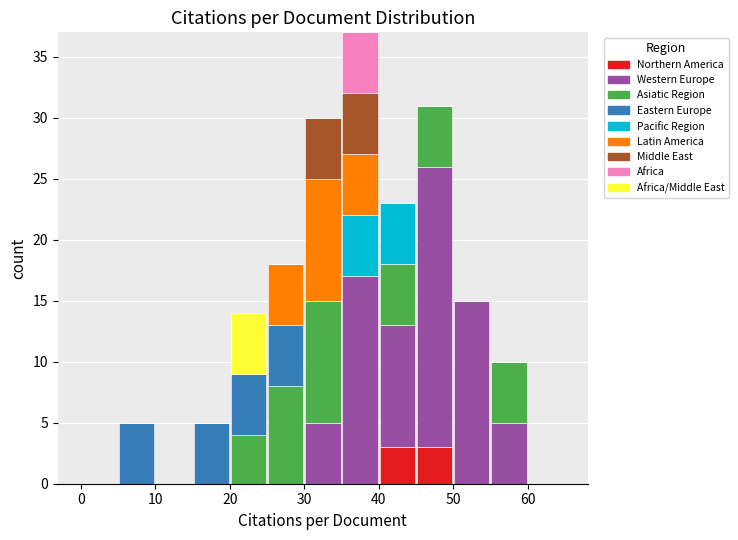

Reading left to right, transcribe this chart: for each stacked bar, give the range it covers on the x-axis and its total height. The values are not printed on the chart, so give them approximately, as read against the axis.

0 to 5: 0
5 to 10: 5
10 to 15: 0
15 to 20: 5
20 to 25: 14
25 to 30: 18
30 to 35: 30
35 to 40: 37
40 to 45: 23
45 to 50: 31
50 to 55: 15
55 to 60: 10
60 to 65: 0